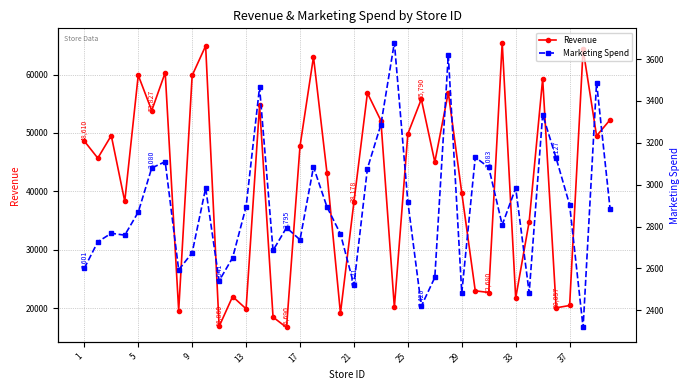

How many lines are shown in the chart?

2